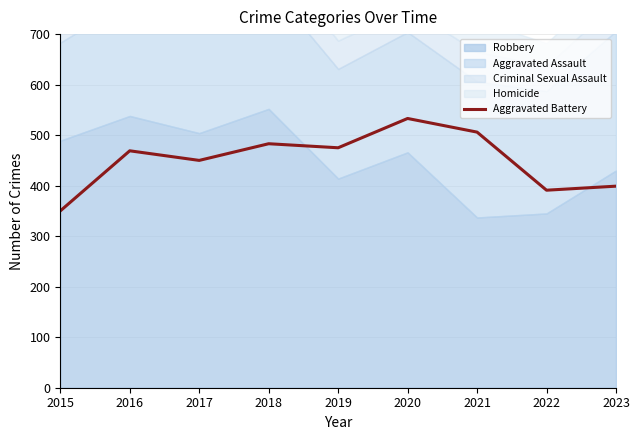

True or false: there are more than 2 points higher than both neighbors.

True